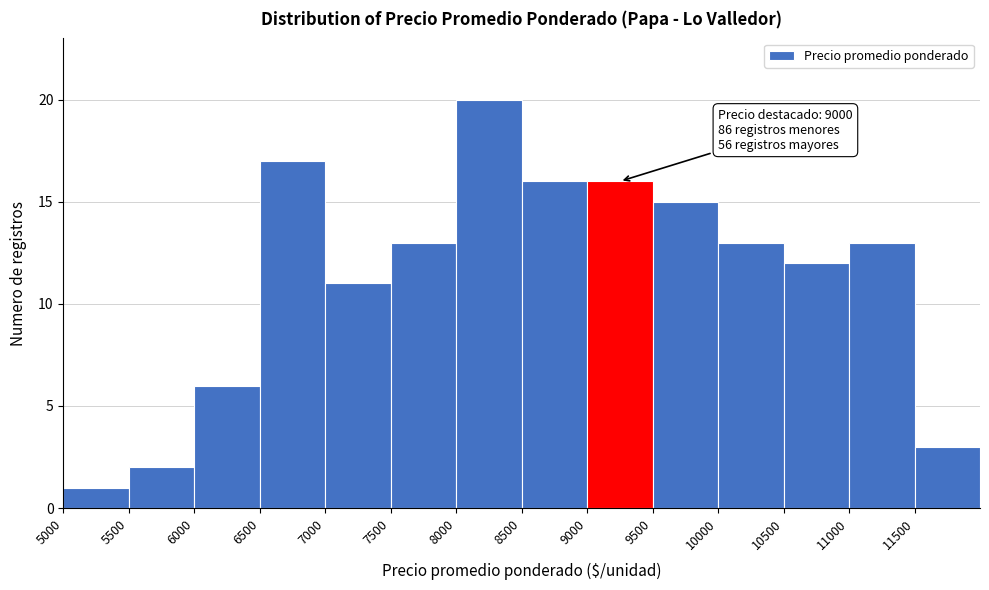

Which range on the x-axis has the tallest bar?

8000 to 8500